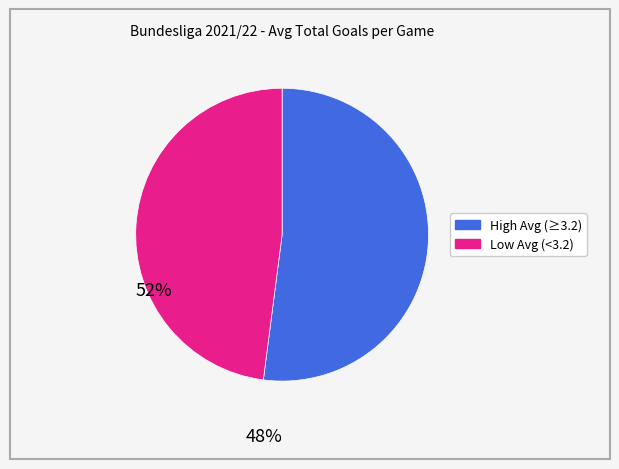

Is there a majority slice in this chart?

Yes